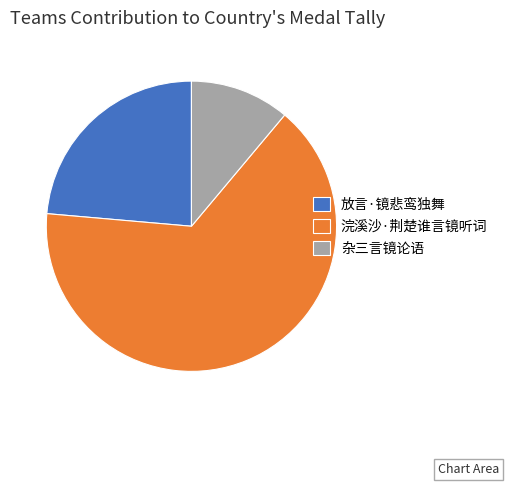

The 放言·镜悲鸾独舞 slice represents 14% of the pie. True or false?

False